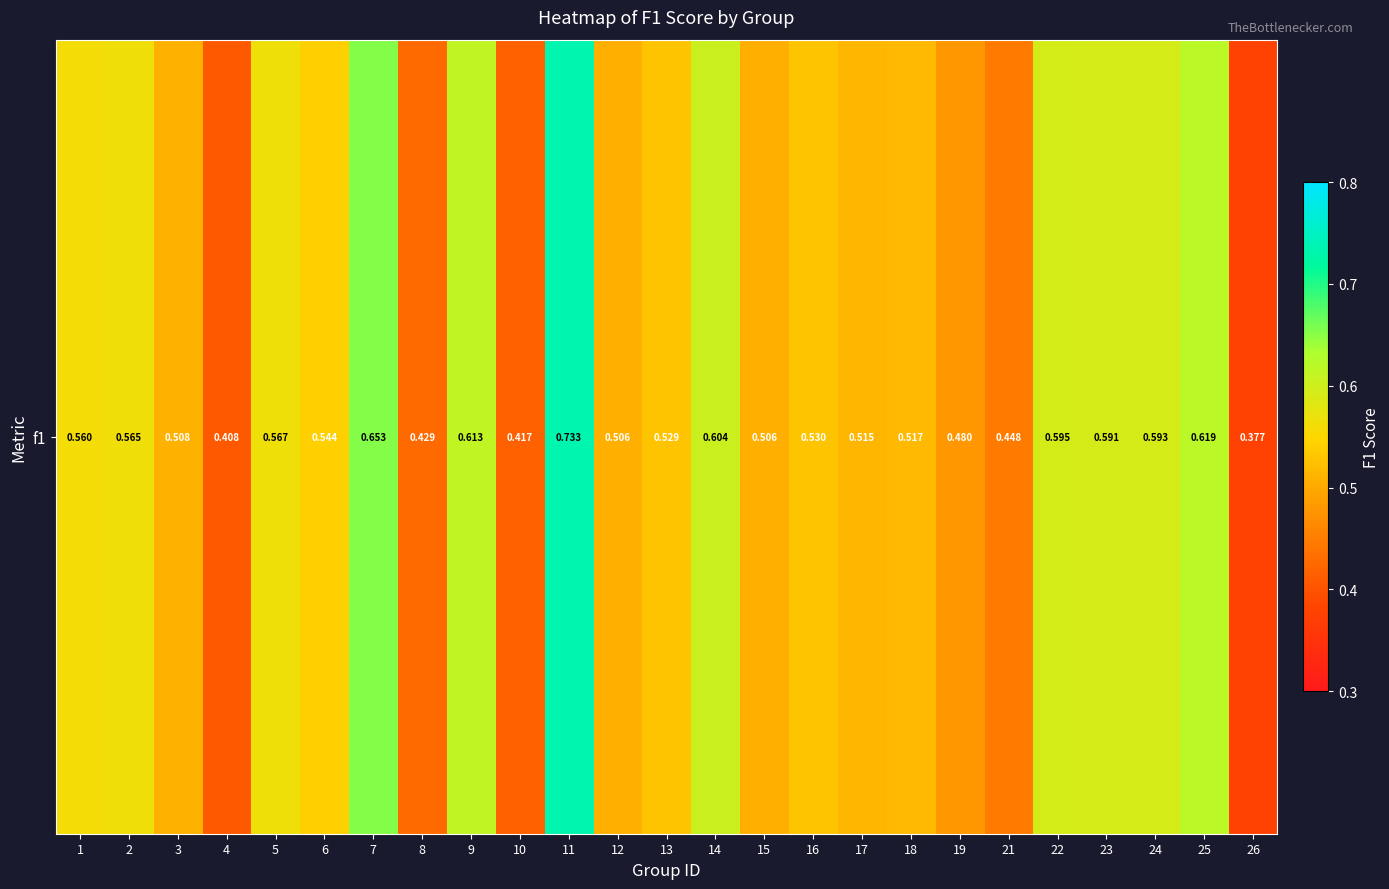

List the labels in order of value, largest first.

11, 7, 25, 9, 14, 22, 24, 23, 5, 2, 1, 6, 16, 13, 18, 17, 3, 15, 12, 19, 21, 8, 10, 4, 26